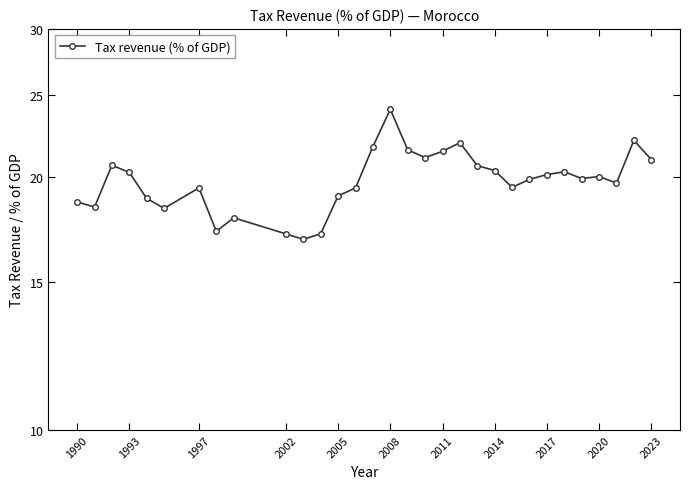

What is the difference between the maximum and second lowest values?

7.0